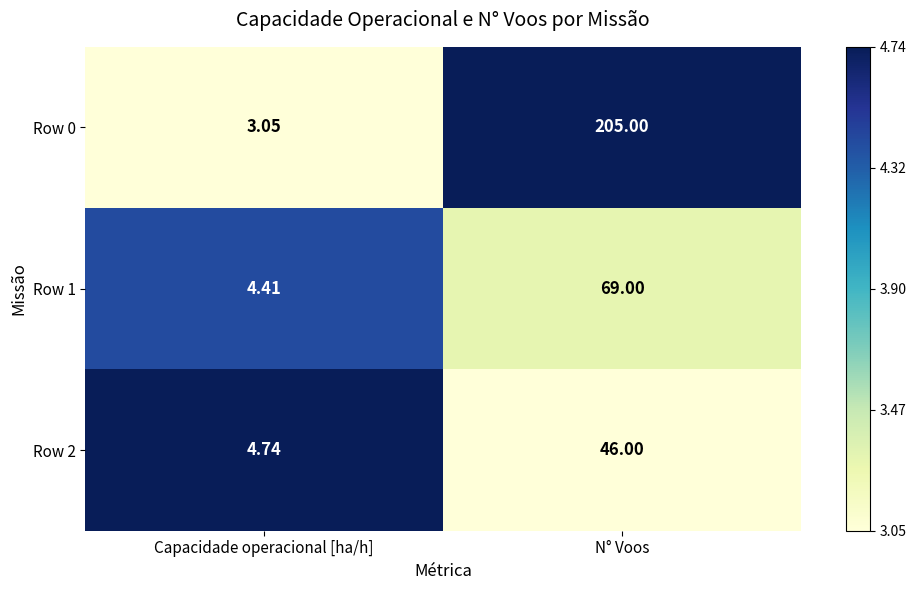

What is the total value across all series at Capacidade operacional [ha/h]?

12.2